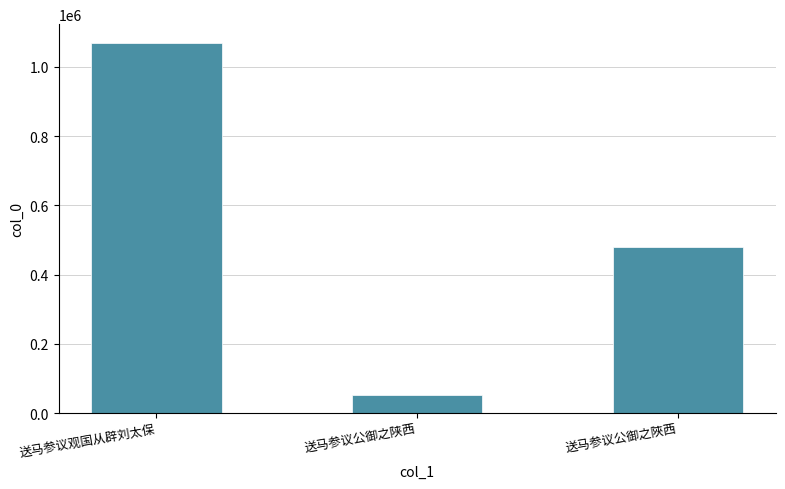

Count the values in the range 53134 to 1069781.

3